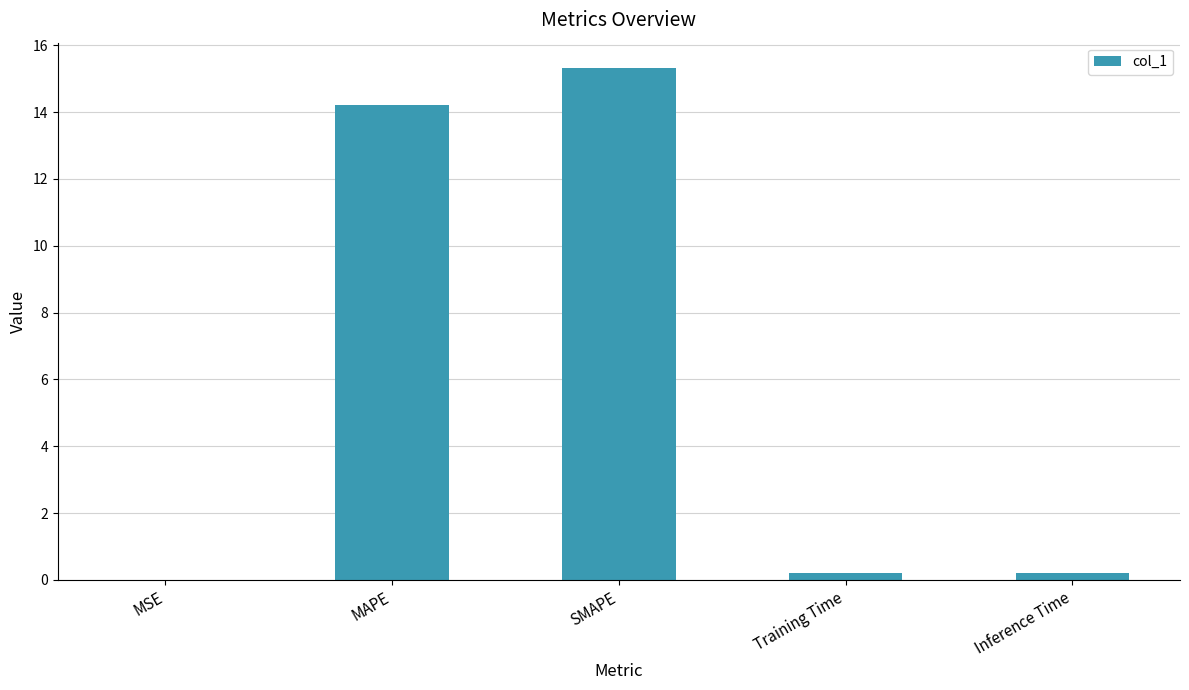

Between MAPE and Training Time, which is larger?

MAPE